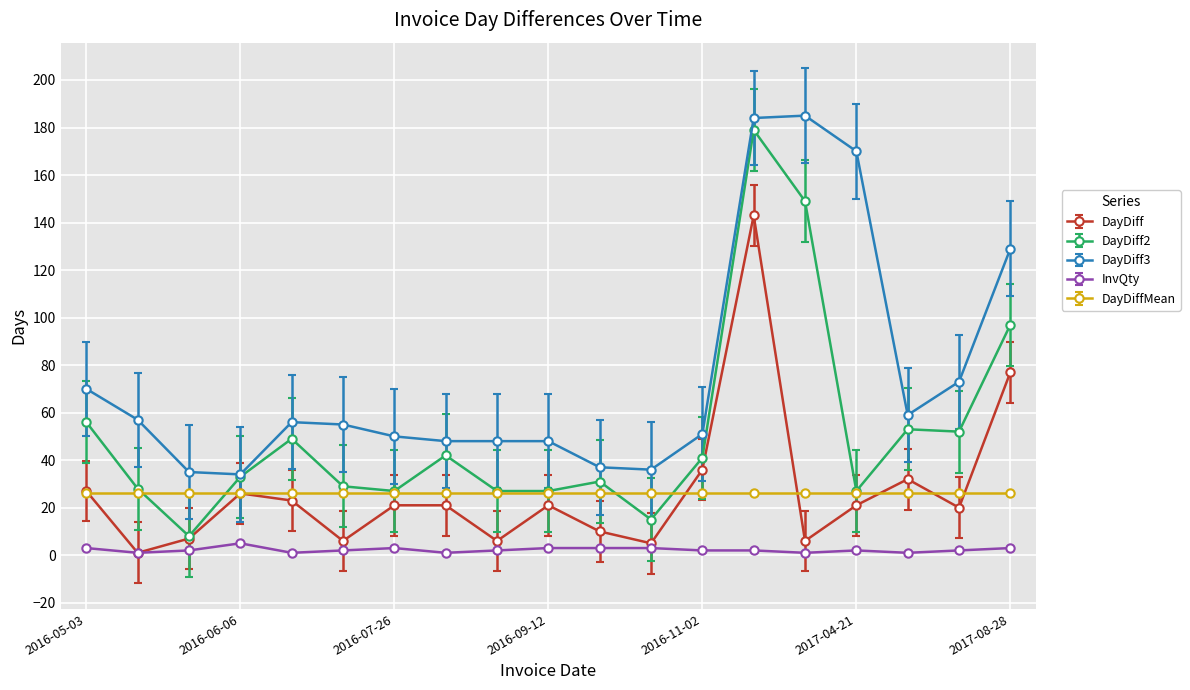

How many categories are shown in the chart?

19